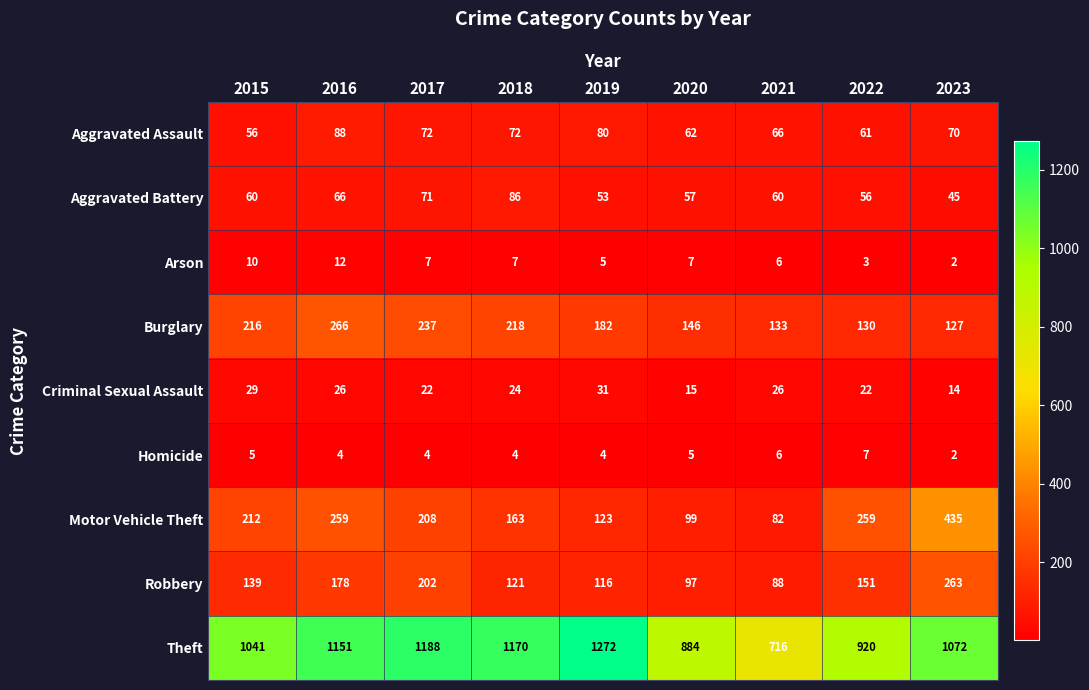

At 2020, list the series in order from largest to smallest.

Theft, Burglary, Motor Vehicle Theft, Robbery, Aggravated Assault, Aggravated Battery, Criminal Sexual Assault, Arson, Homicide